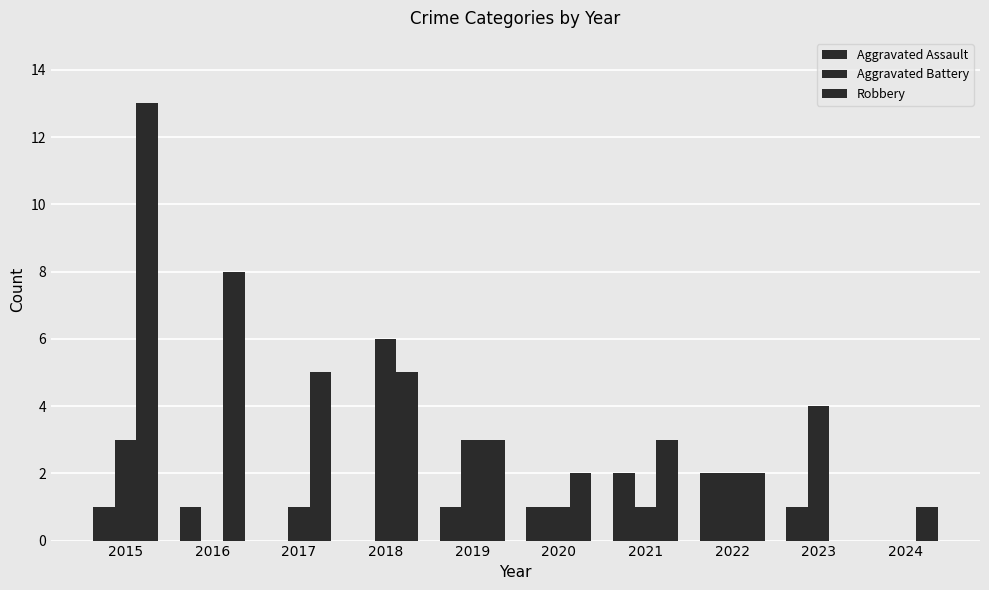

At which category is the sum across all series the highest?

2015